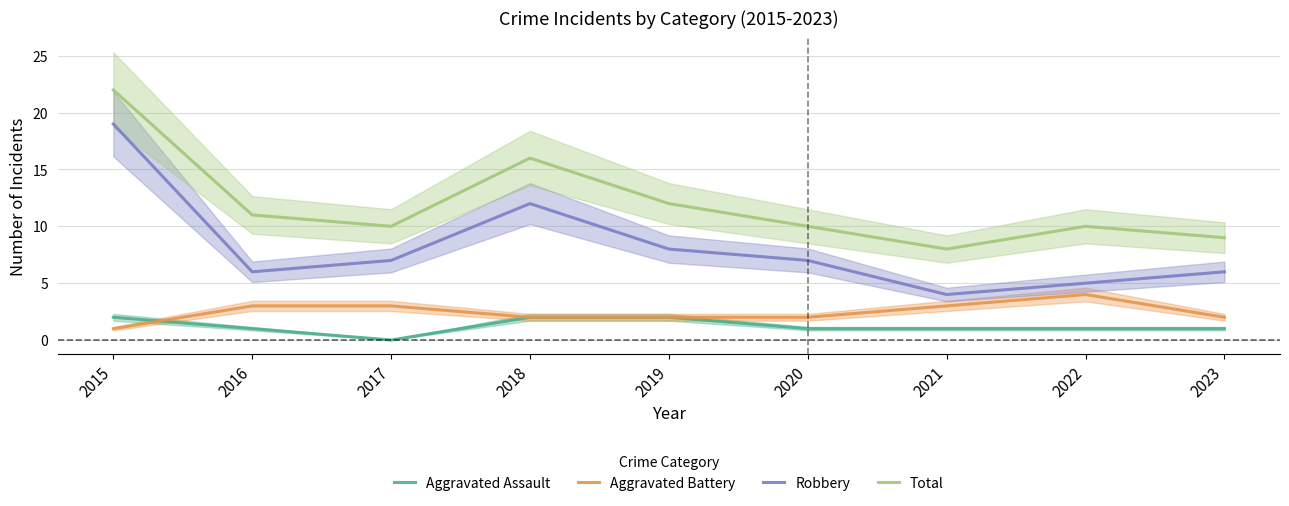

List the series in order of their peak value, lowest first.

Aggravated Assault, Aggravated Battery, Robbery, Total